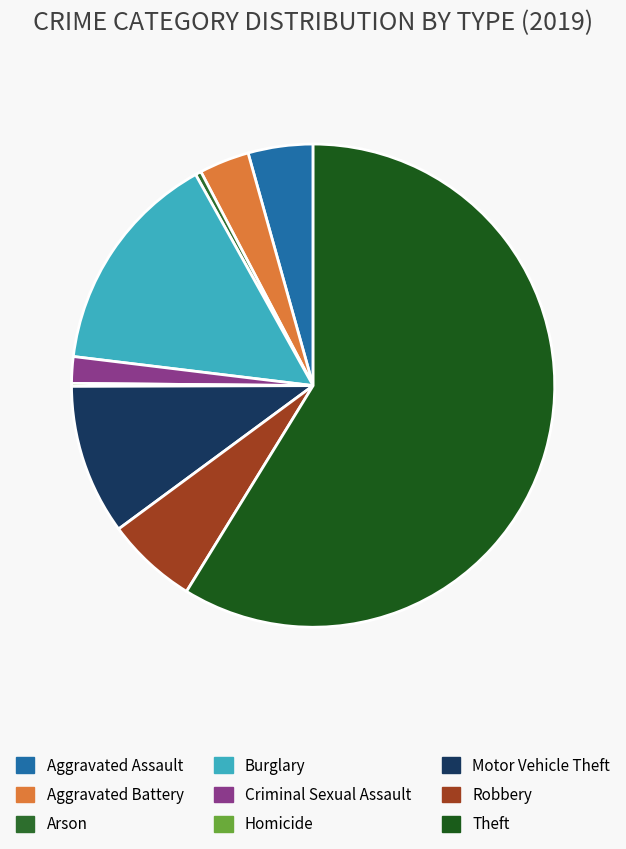

Is the sum of Aggravated Battery and Homicide greater than half?

No